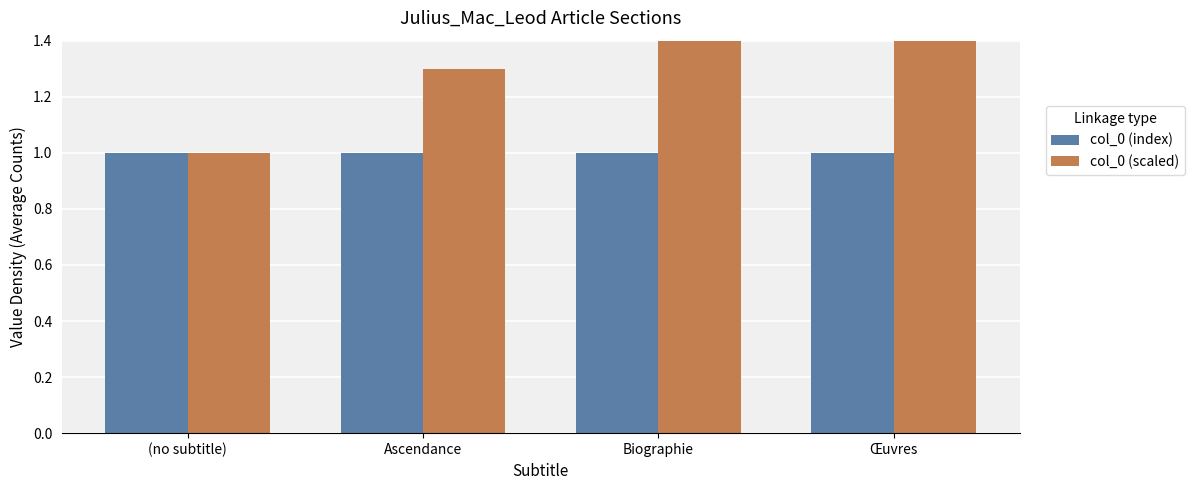

Reading left to right, transcribe all the data shown in this chart.

col_0 (index): (no subtitle)=1.0	Ascendance=1.0	Biographie=1.0	Œuvres=1.0
col_0 (scaled): (no subtitle)=1.0	Ascendance=1.3	Biographie=1.6	Œuvres=1.9